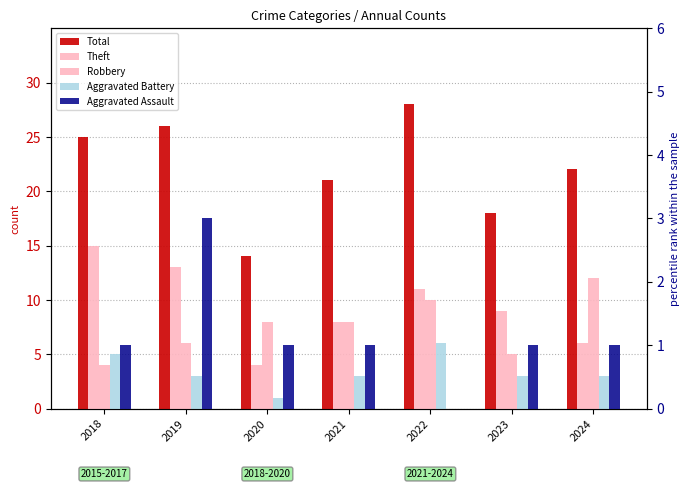

Reading left to right, list all the values displayed in this chart.

Total: 25	26	14	21	28	18	22
Theft: 15	13	4	8	11	9	6
Robbery: 4	6	8	8	10	5	12
Aggravated Battery: 5	3	1	3	6	3	3
Aggravated Assault: 1	3	1	1	0	1	1